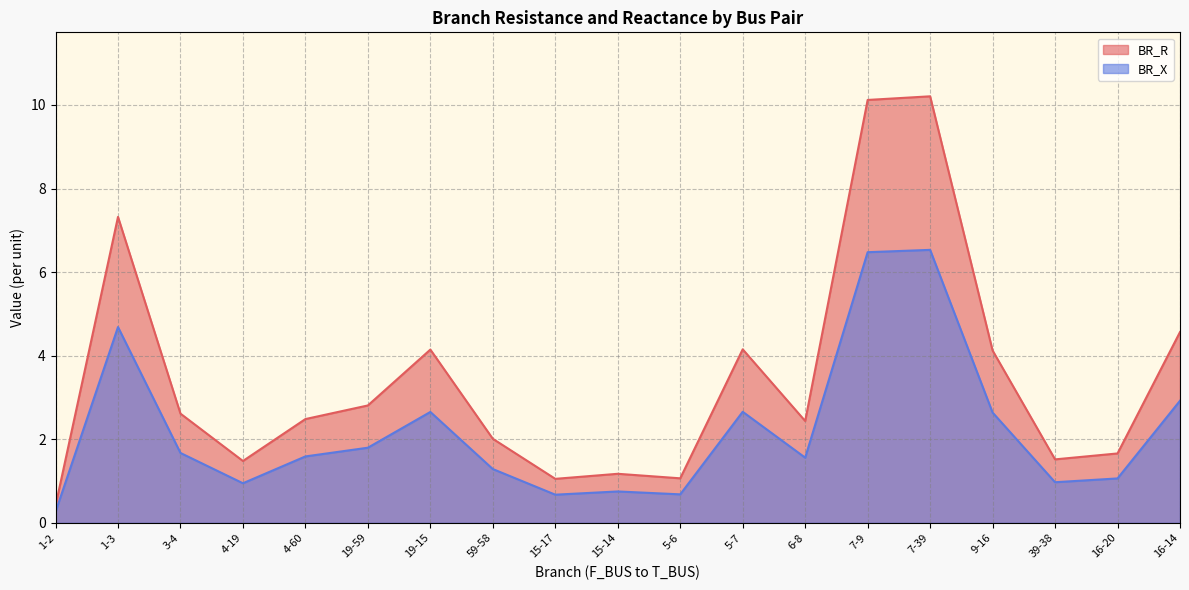

What is the sum of all BR_R values?

65.4